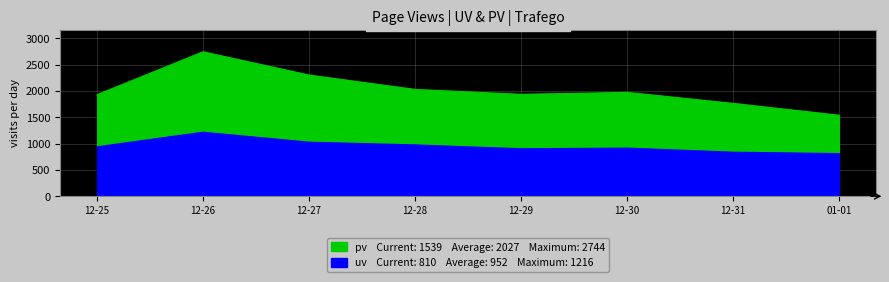

Between 12-30 and 12-27, which is larger?

12-27